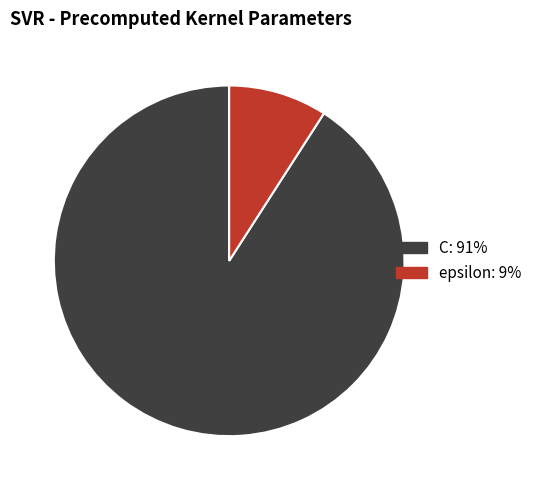

Approximately how many times larger is the value at C compared to epsilon?

10.0